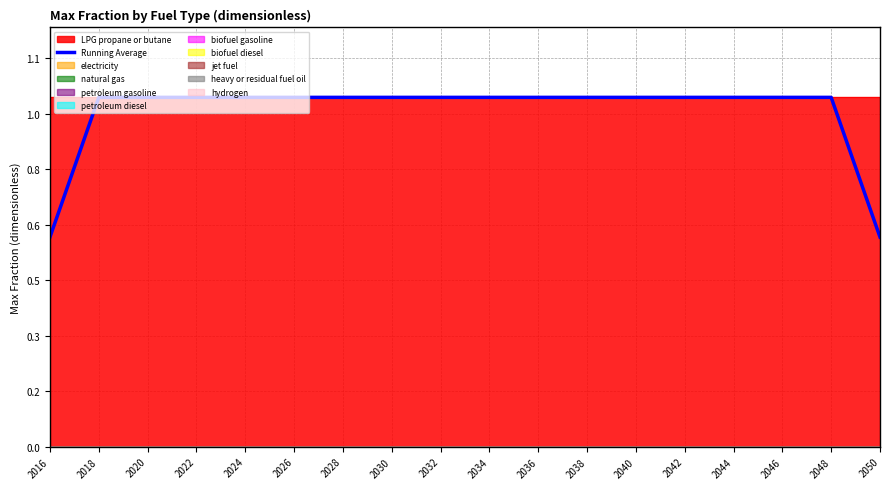

What value does the data have at 2040?

1.0